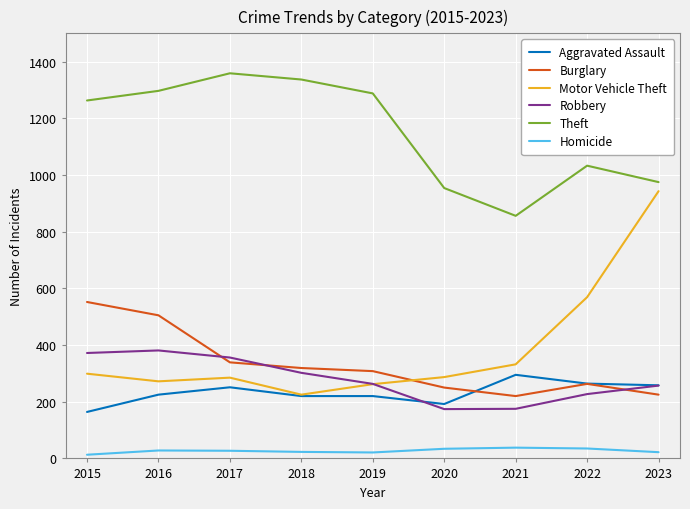

Which series has the widest spread of values?

Motor Vehicle Theft